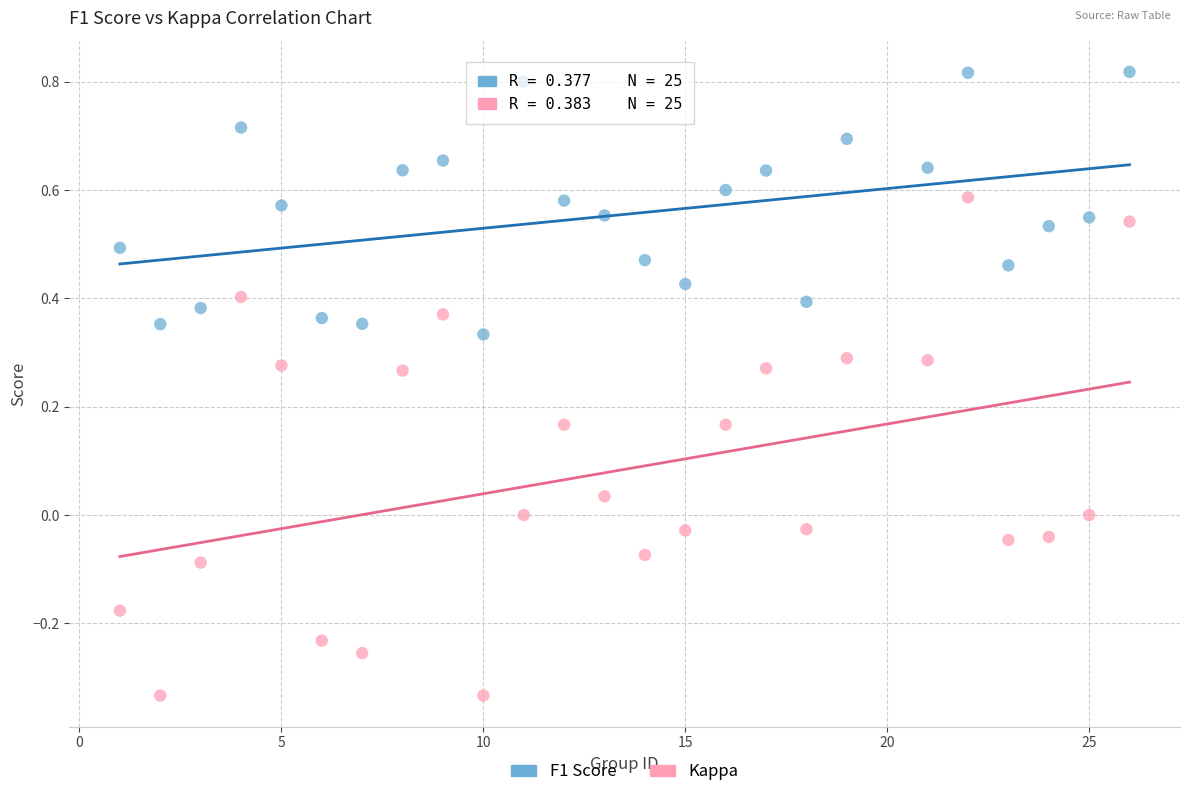

Which series contains the highest Y value?

F1 Score